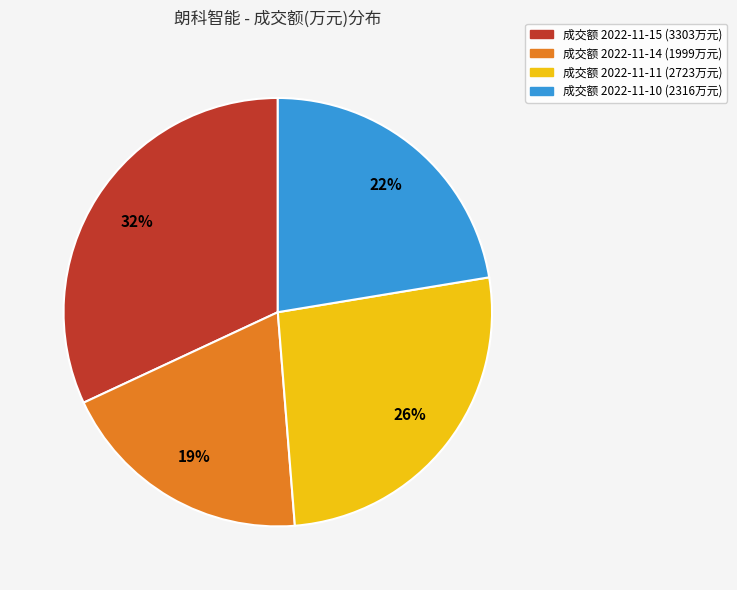

To the nearest percent, what is the difference between the largest and smallest slice percentages?

13%